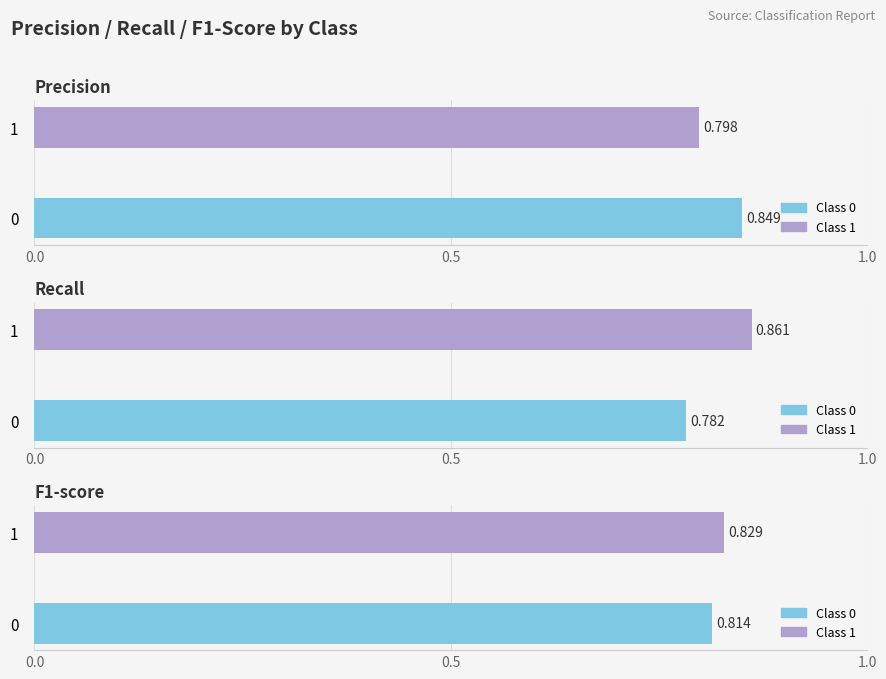

Reading left to right, transcribe all the data shown in this chart.

precision: 0=0.8	1=0.8
recall: 0=0.8	1=0.9
f1-score: 0=0.8	1=0.8